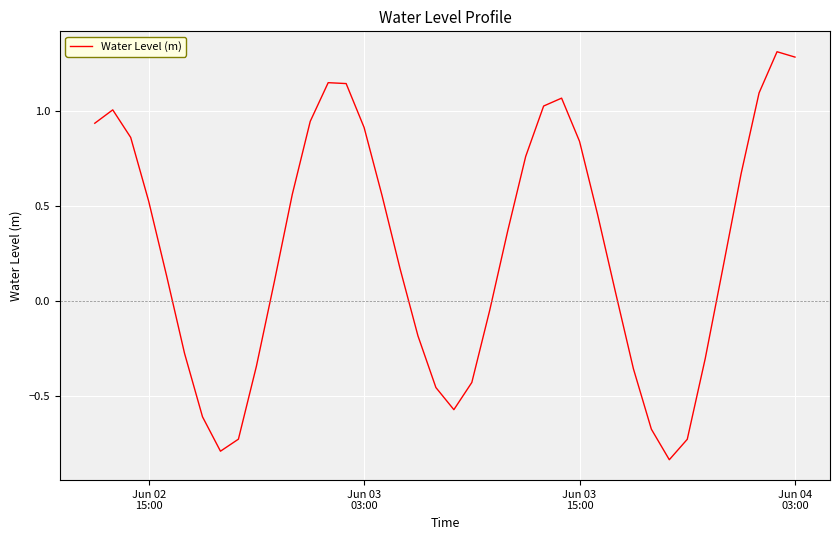

What is the greatest value displayed?

1.3